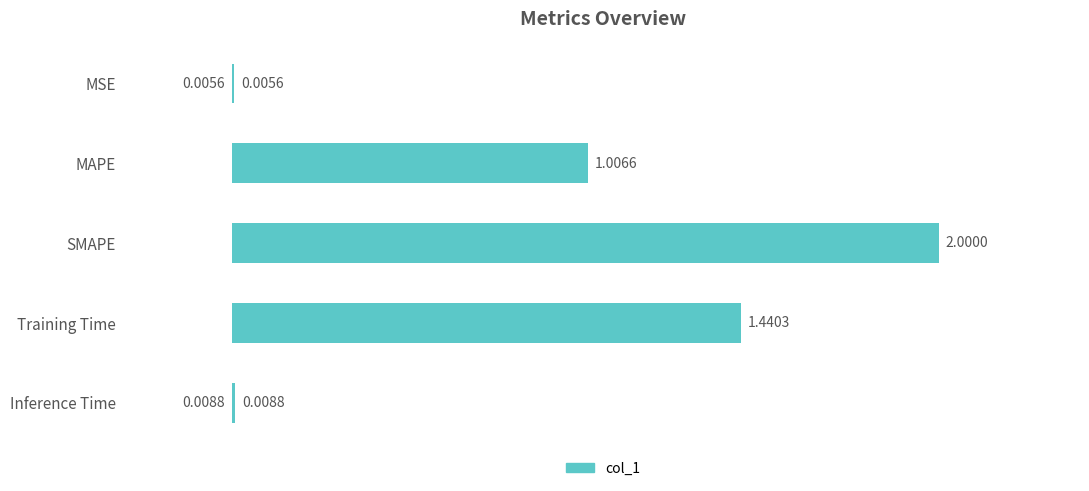

What is the change in value from MSE to MAPE?

+1.0